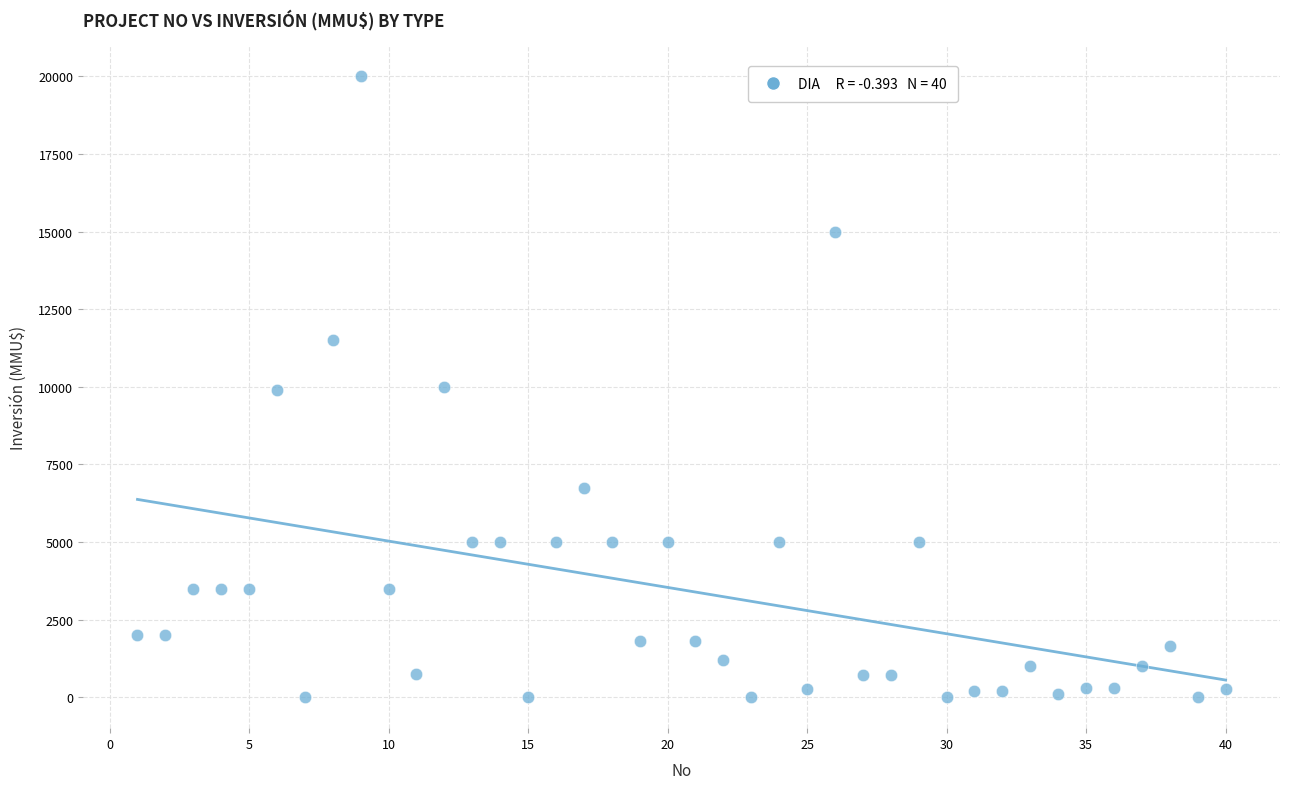

What is the range of Y values (max minus min)?

20000